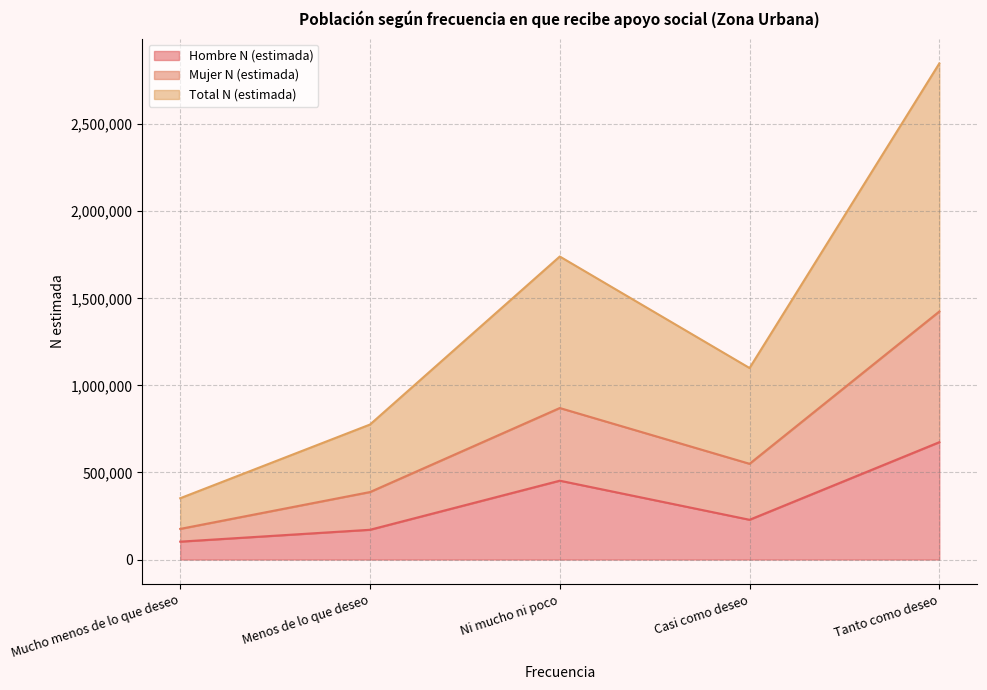

Which series has the largest range (max minus min)?

Total N (estimada)